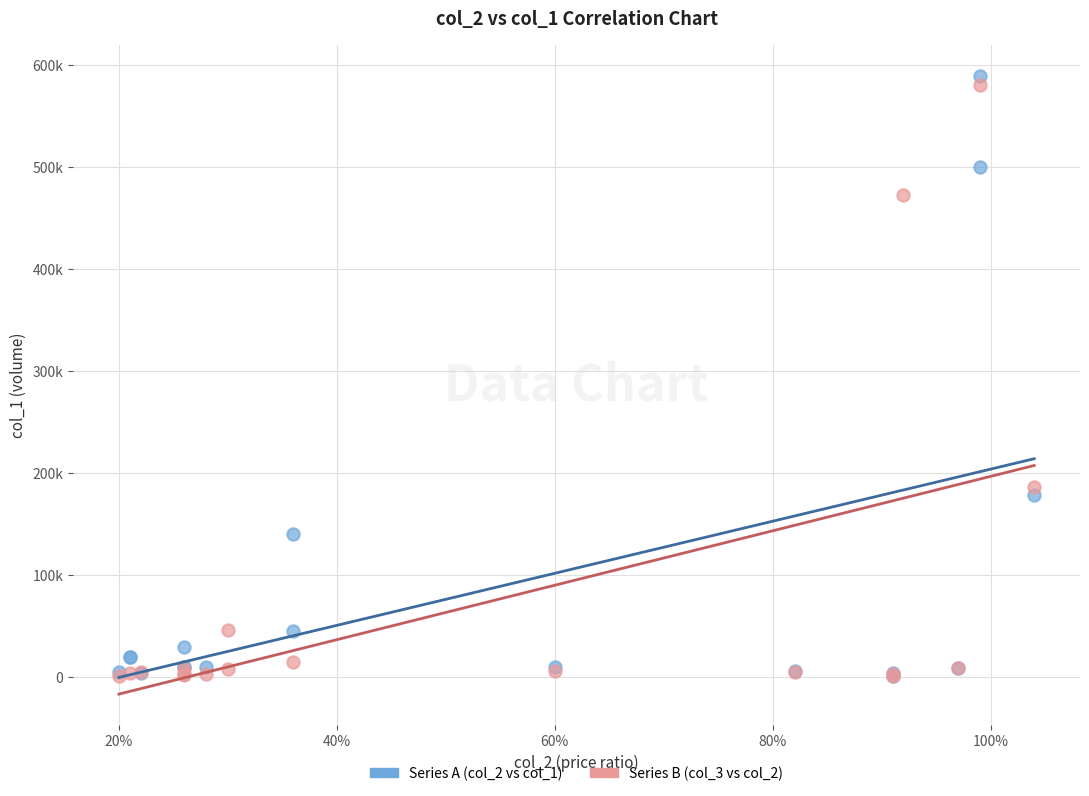

Which series has the largest Y range (max minus min)?

Series A (col_2 vs col_1)